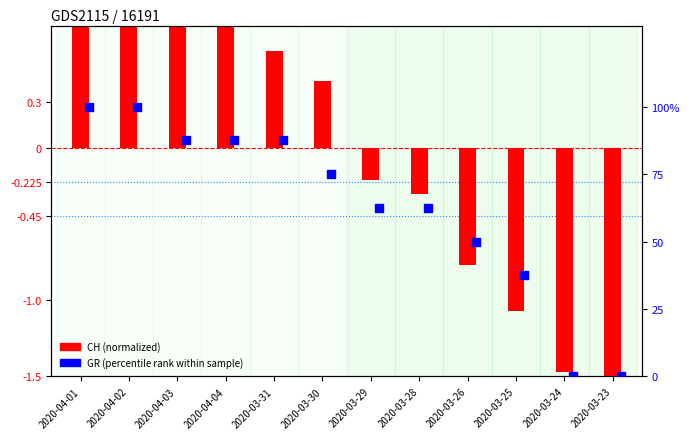

Which series has the widest spread of Y values?

GR (percentile)